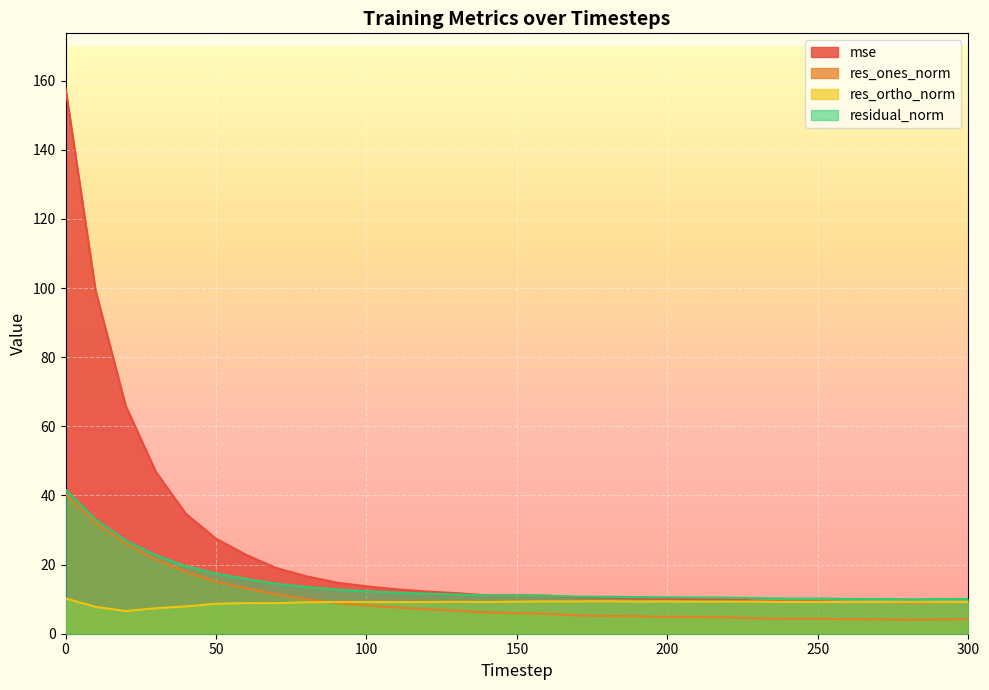

Count the number of data series in this chart.

4